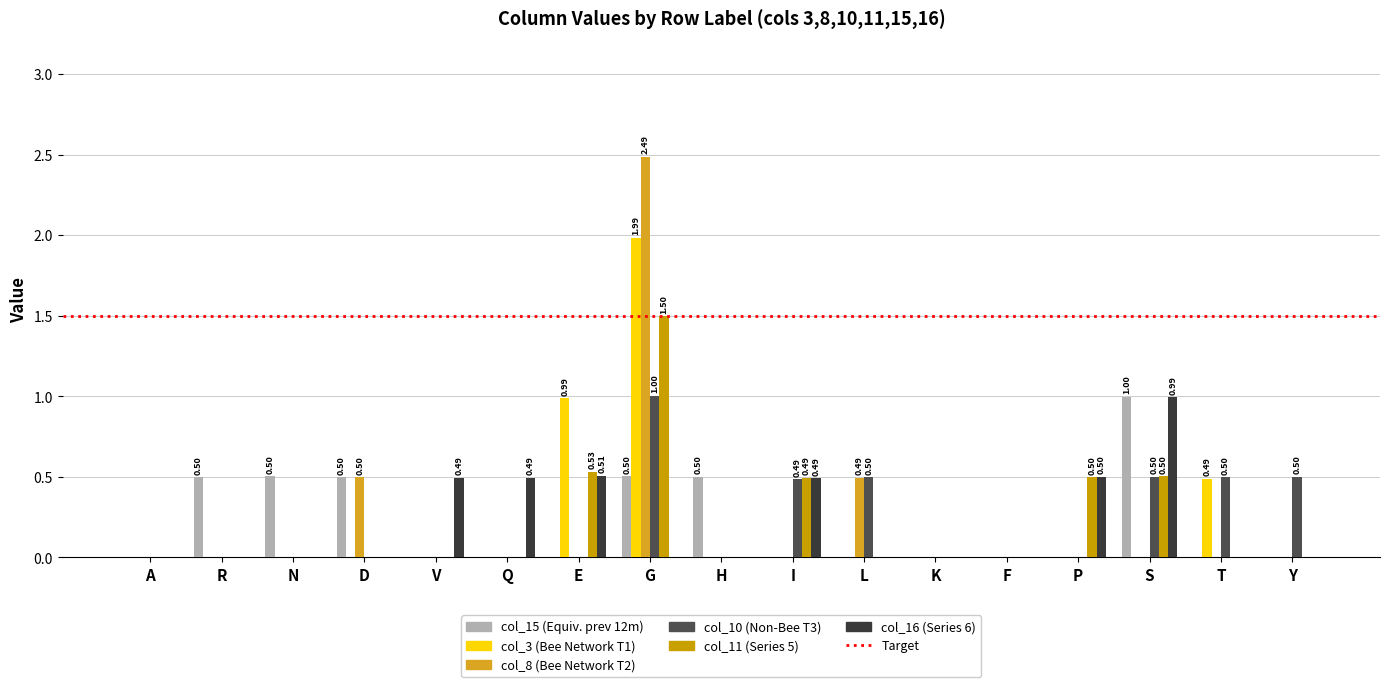

At which category is the sum across all series the highest?

G